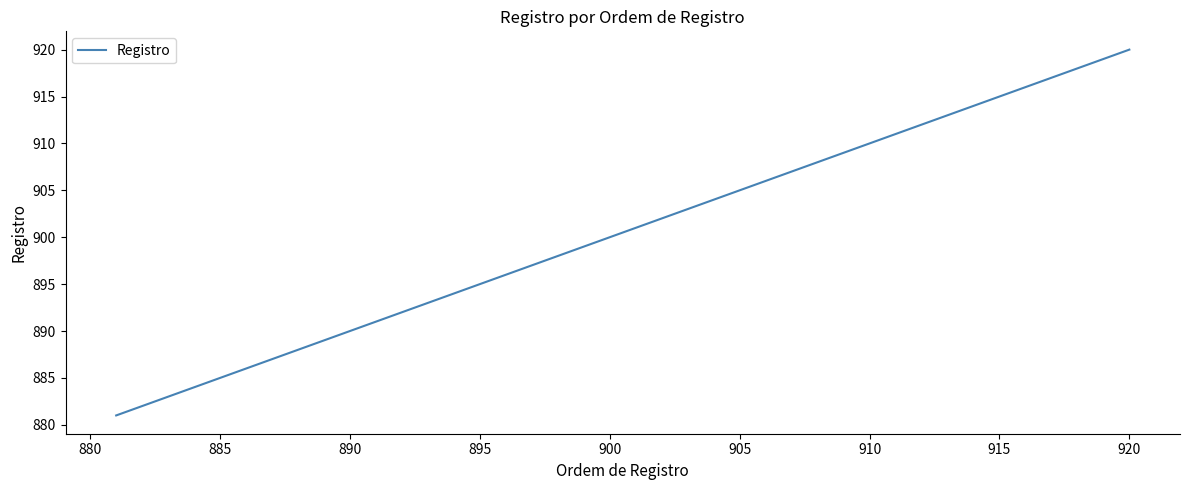

What is the minimum value shown in the chart?

881